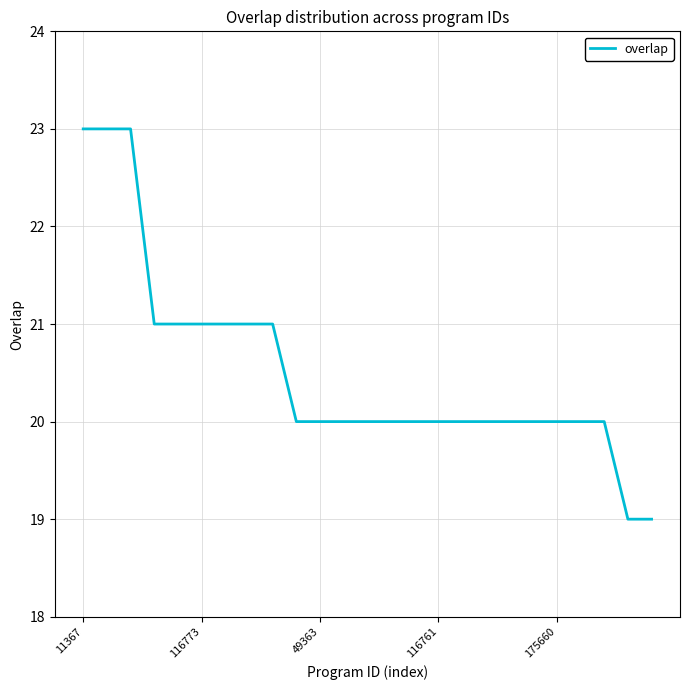

What is the smallest value displayed?

19